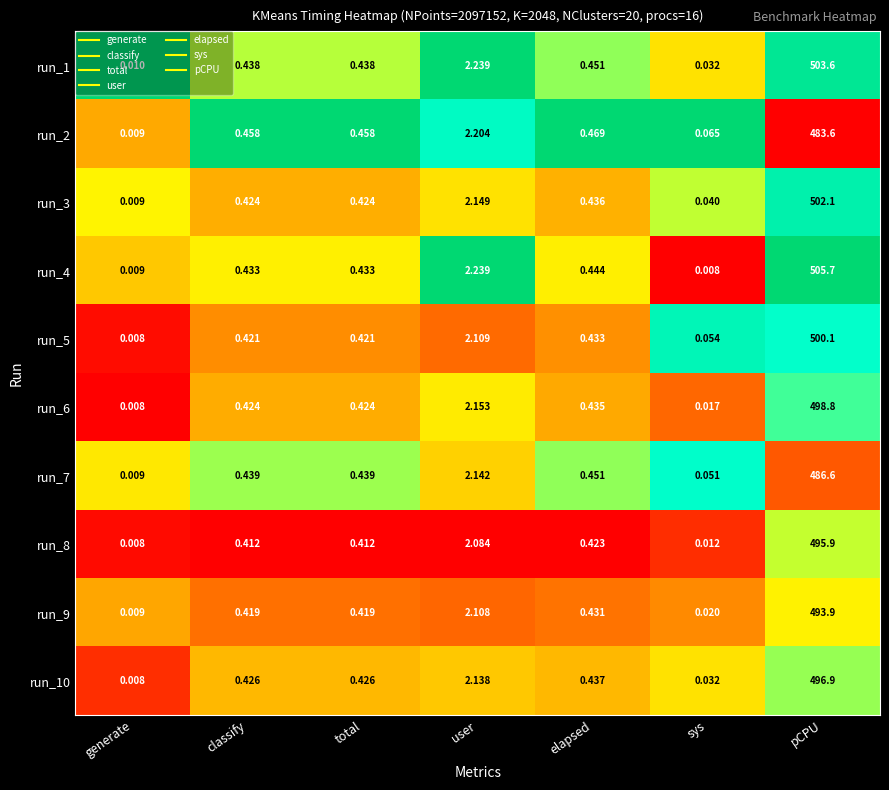

At which category is the sum across all series the highest?

pCPU